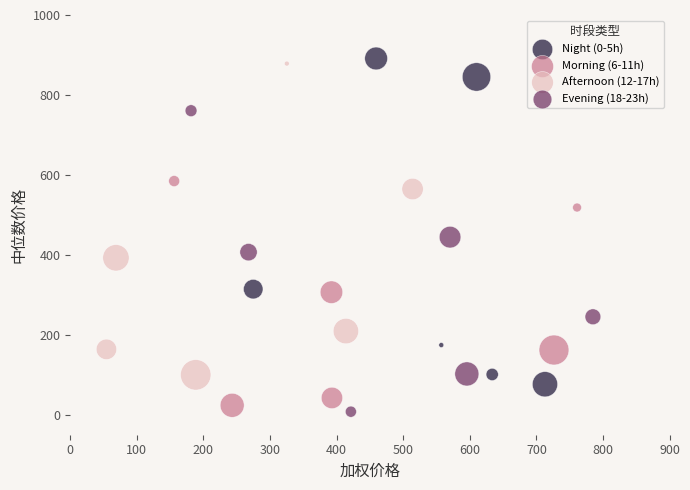

Which series contains the highest Y value?

Night (0-5h)